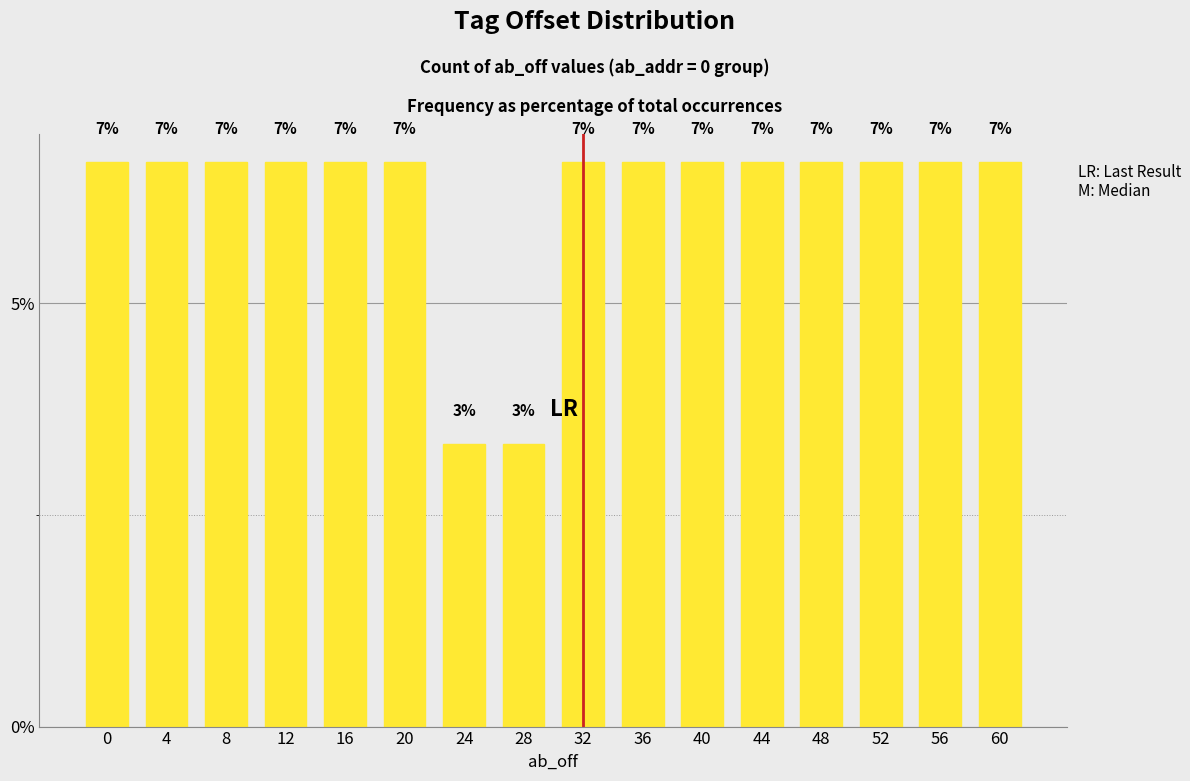

What is the greatest value displayed?

6.7